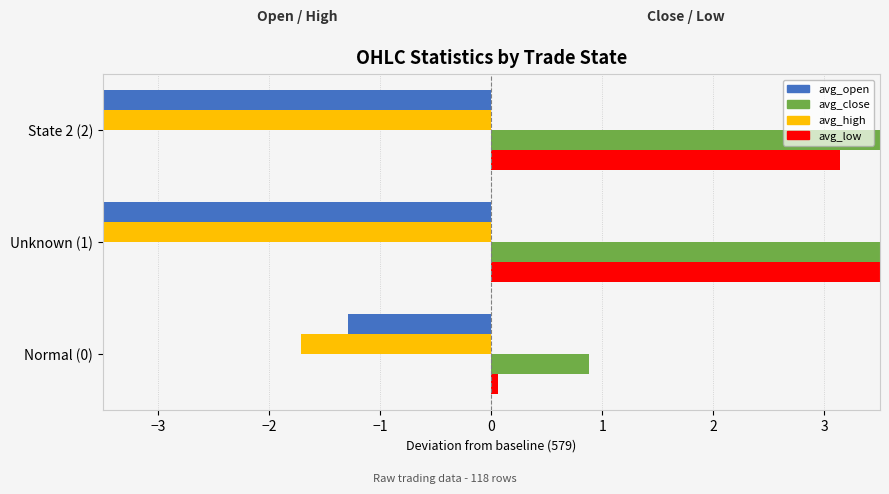

How many avg_high values are between -5 and -1?

3